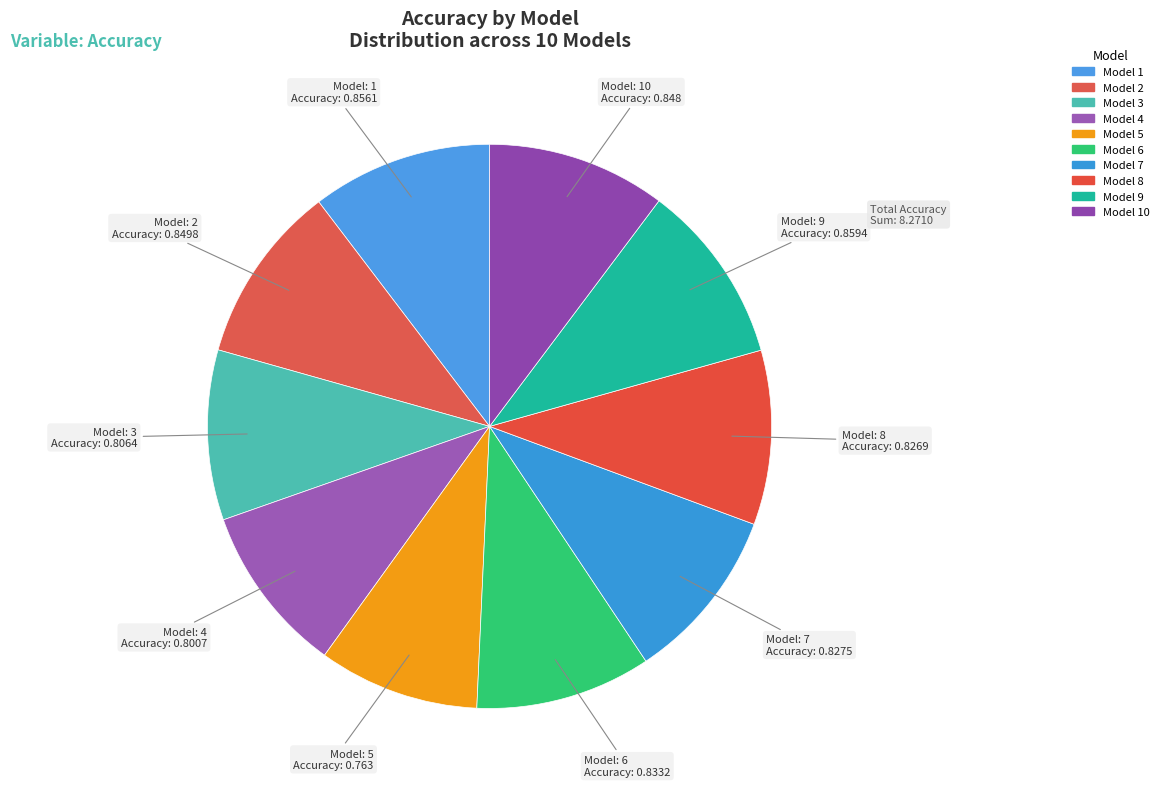

To the nearest percent, what is the difference between the largest and smallest slice percentages?

1%